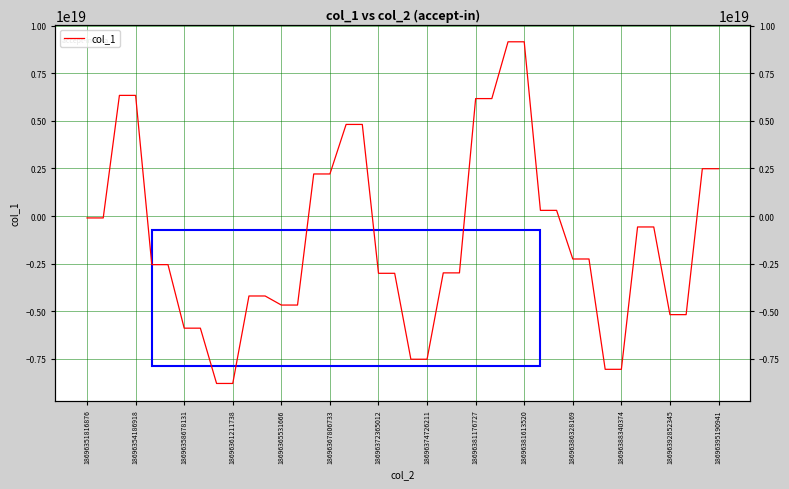

Reading right to left, transcribe all the data shown in this chart.

2485802598800376832	2485802598800376832	-5173883374320830464	-5173883374320830464	-571782798506696384	-571782798506696384	-8043990000875132928	-8043990000875132928	-2252953880864489216	-2252953880864489216	299483780033623680	299483780033623680	9147516871805872128	9147516871805872128	6166434995221012480	6166434995221012480	-2982018298733816320	-2982018298733816320	-7515101244135000064	-7515101244135000064	-3004134742694751744	-3004134742694751744	4809910671784557568	4809910671784557568	2209958494045061120	2209958494045061120	-4670735790458334208	-4670735790458334208	-4194919339730757120	-4194919339730757120	-8786335568746712064	-8786335568746712064	-5883851898627919872	-5883851898627919872	-2549508838219597312	-2549508838219597312	6334605548410332160	6334605548410332160	-98131437519876256	-98131437519876256